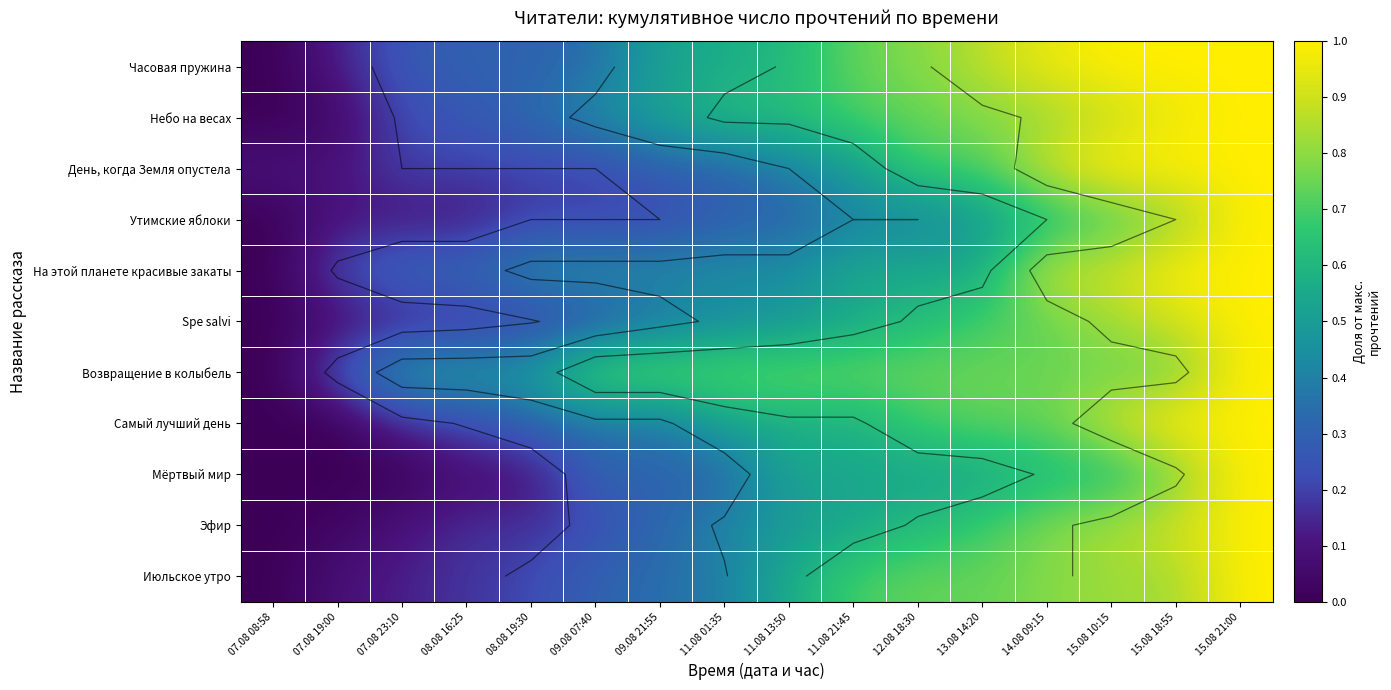

At which category does the chart reach its minimum across all series?

07.08 08:58